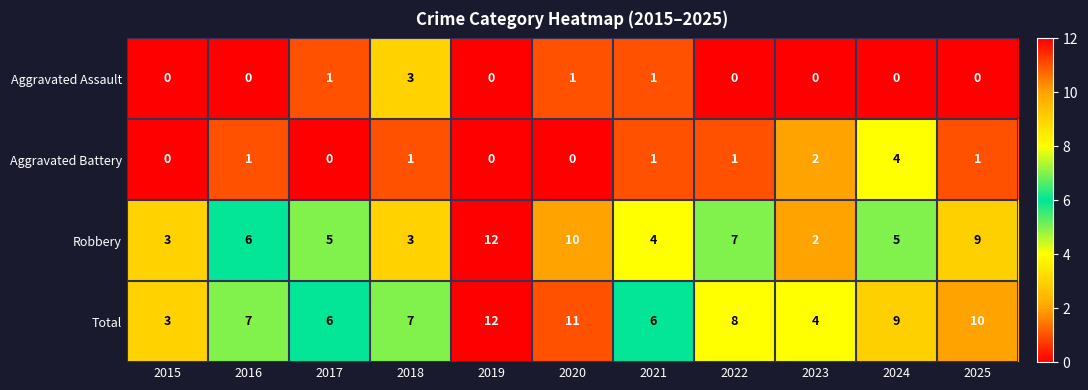

What is the maximum value shown in the chart?

12